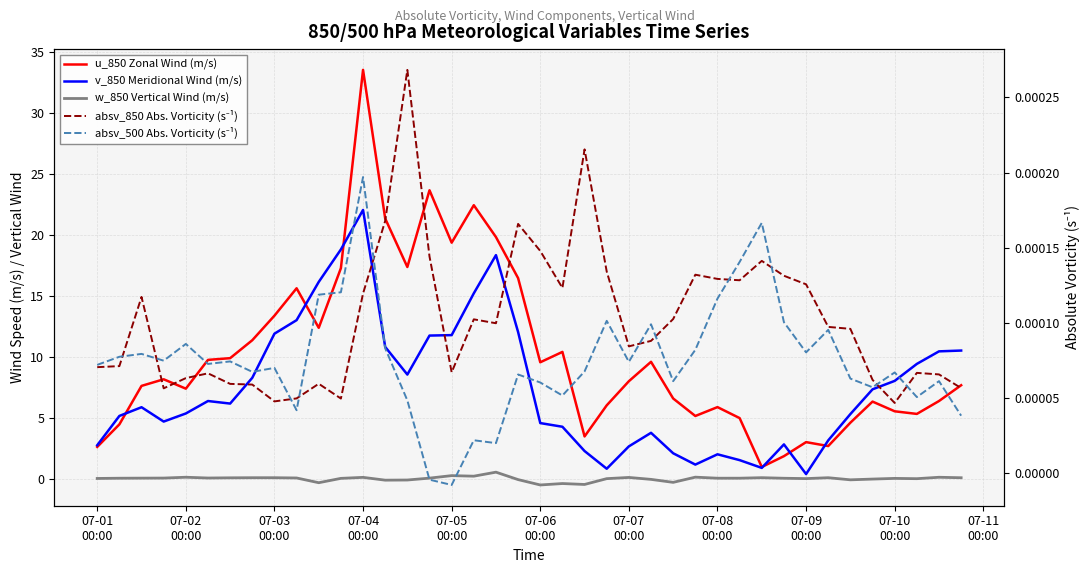

How many interior local peaks does the absv_850 Abs. Vorticity (s⁻¹) series have?

10